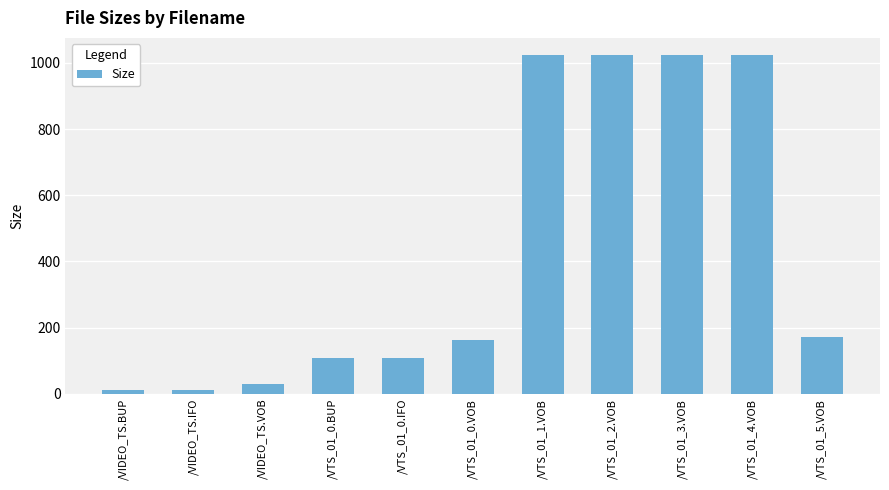

Which has a higher value, /VTS_01_2.VOB or /VTS_01_0.VOB?

/VTS_01_2.VOB